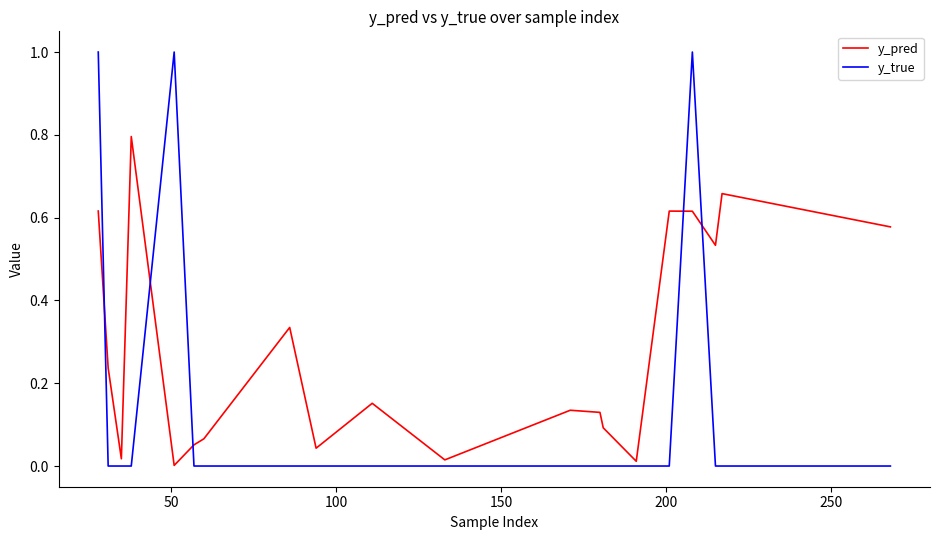

At how many categories does at least one series exceed 0?

20